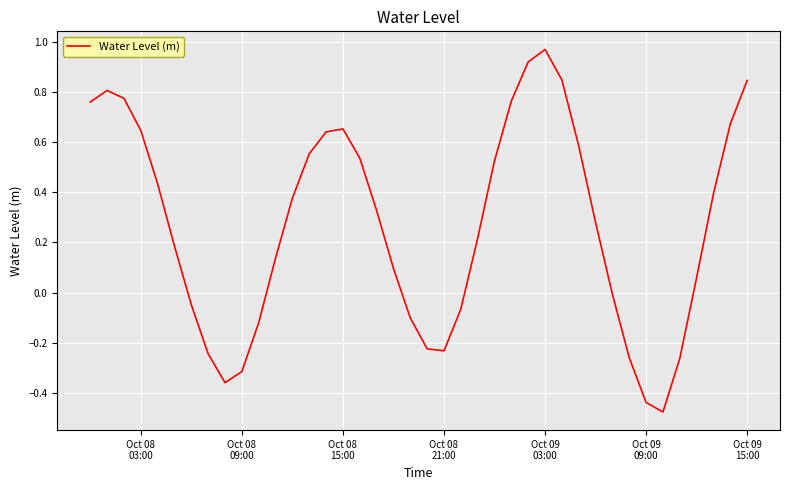

What is the difference between the maximum and minimum values?

1.4